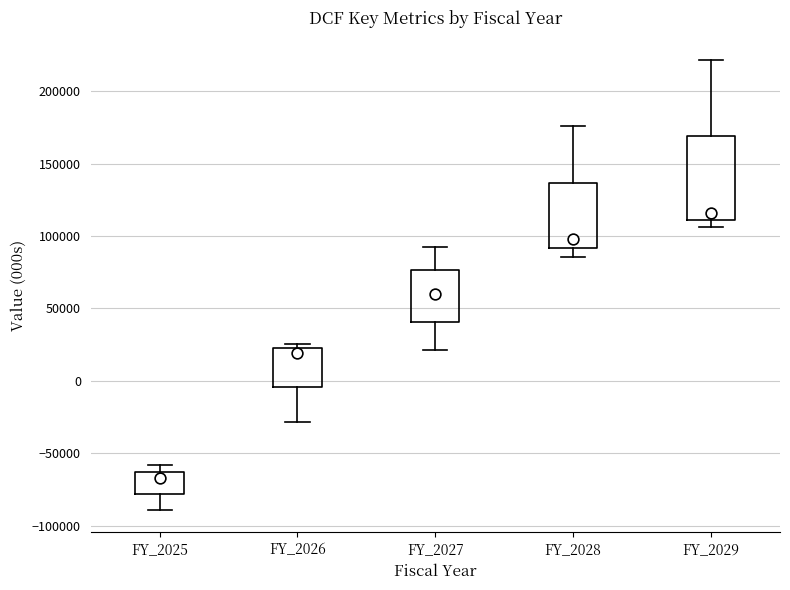

Reading left to right, transcribe this box plot: for each box, give where its median line is, the range the box spans, and where its two whiskers end, as read against the y-axis. The values are not printed on the chart, so give them approximately, as read against the axis.

FY_2025: median -65000 (just below the box's upper edge), box -80000 to -65000, whiskers -90000 to -60000
FY_2026: median 20000 (just below the box's upper edge), box -5000 to 20000, whiskers -30000 to 25000
FY_2027: median 60000, box 40000 to 75000, whiskers 20000 to 95000
FY_2028: median 100000, box 90000 to 135000, whiskers 85000 to 175000
FY_2029: median 115000, box 110000 to 170000, whiskers 105000 to 220000